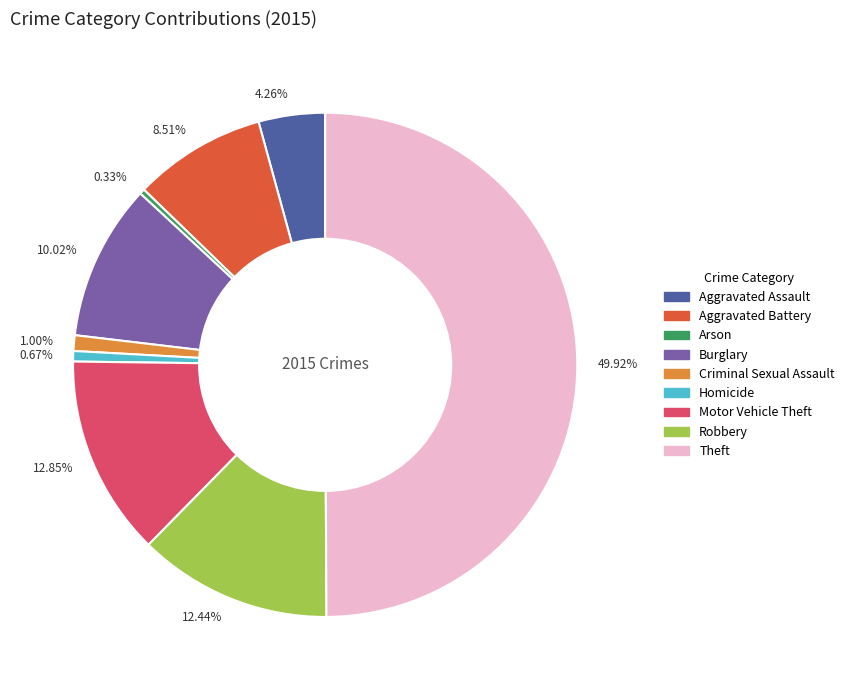

What is the largest slice in the pie chart?

49.92%